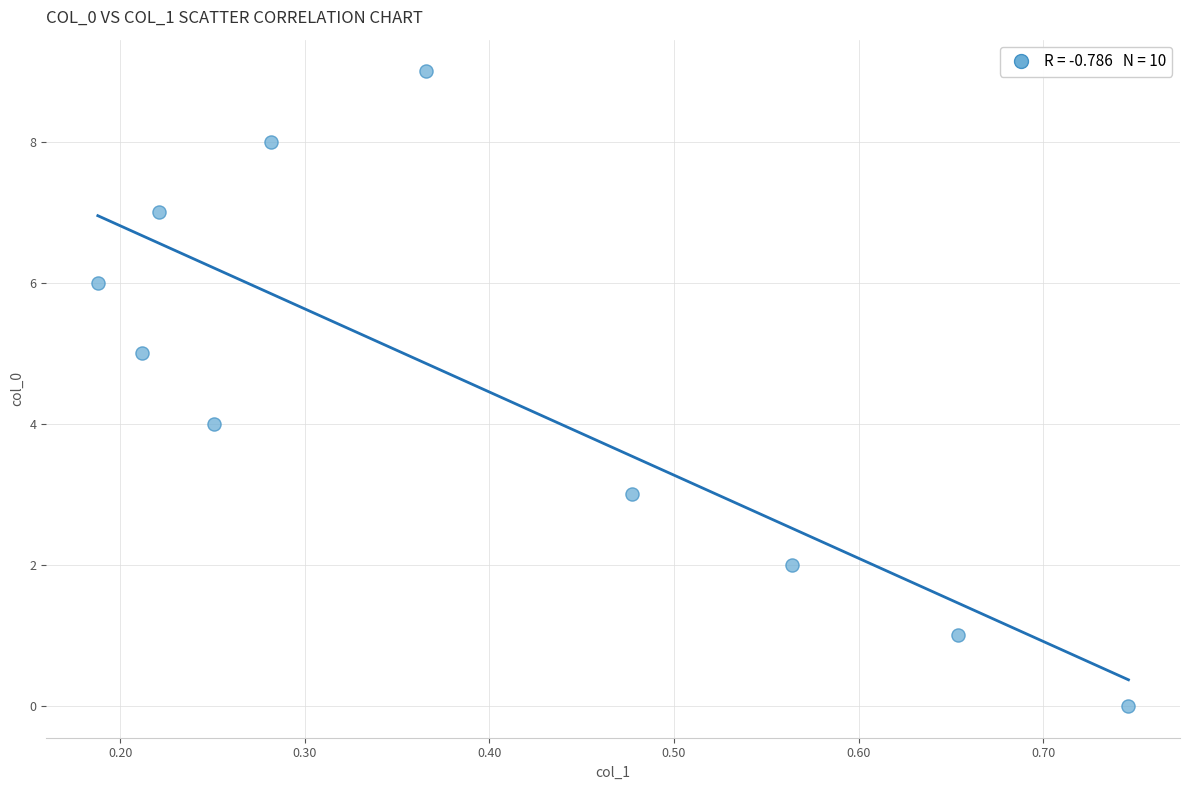

What is the range of Y values (max minus min)?

9